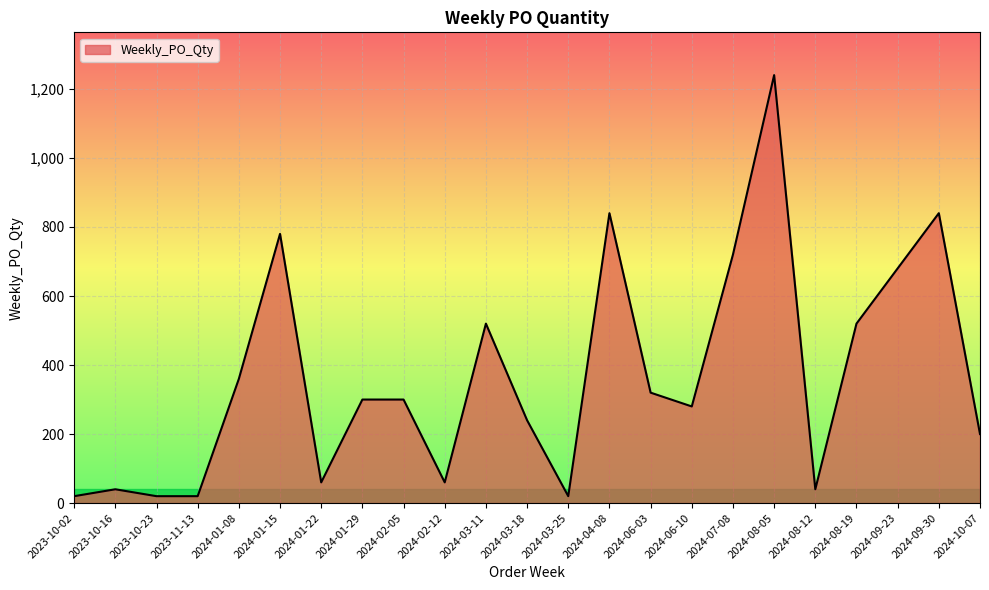

What is the sum of the values at 2024-04-08 and 2023-10-16?

880